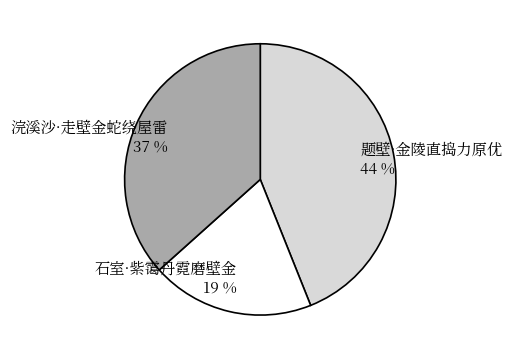

Is there a majority slice in this chart?

No